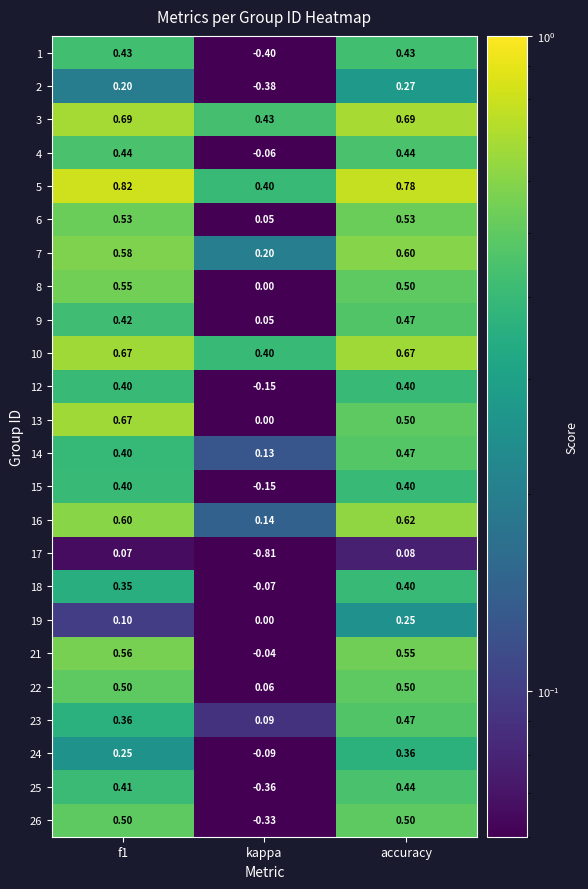

Which category has the lowest value across all series?

kappa